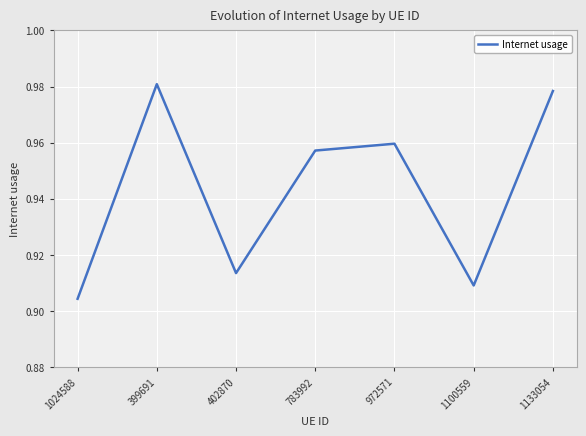

What is the change in value from 1024588 to 1133054?

+0.1